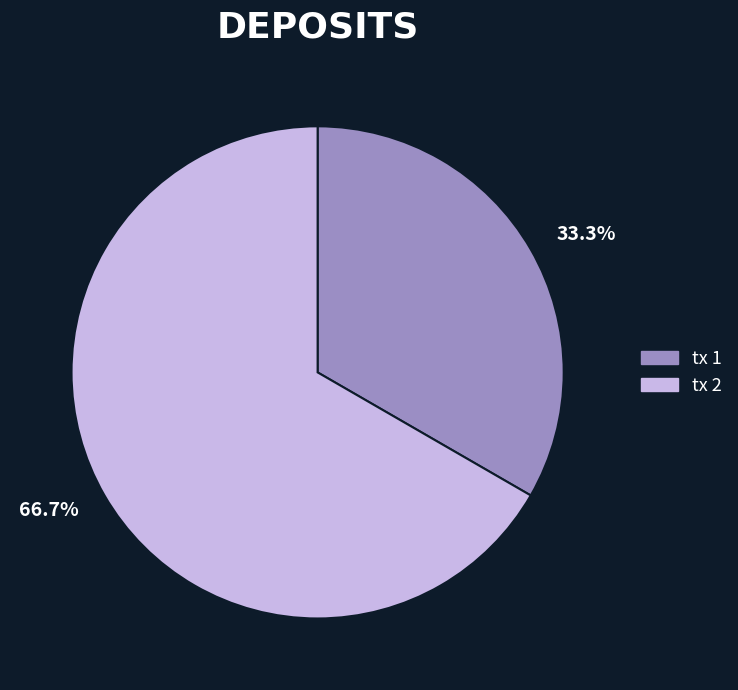

Which category accounts for the majority?

66.7%